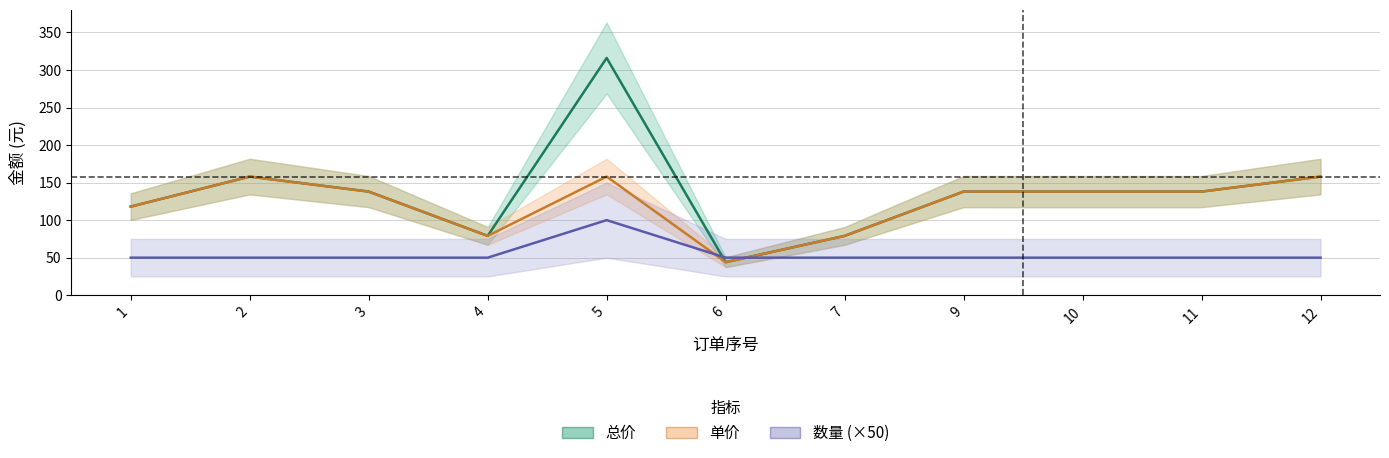

What is the sum of the 数量 (×50) values at 1 and 12?

100